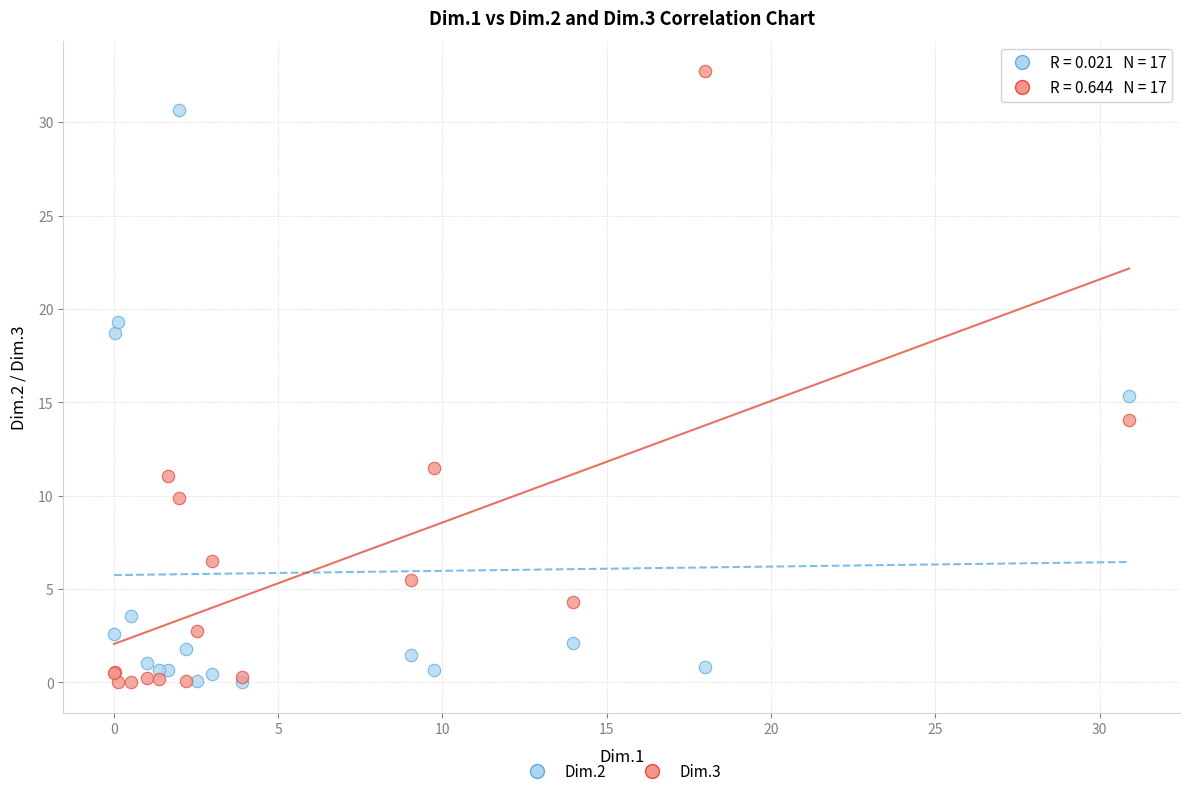

Which series contains the highest Y value?

Dim.3